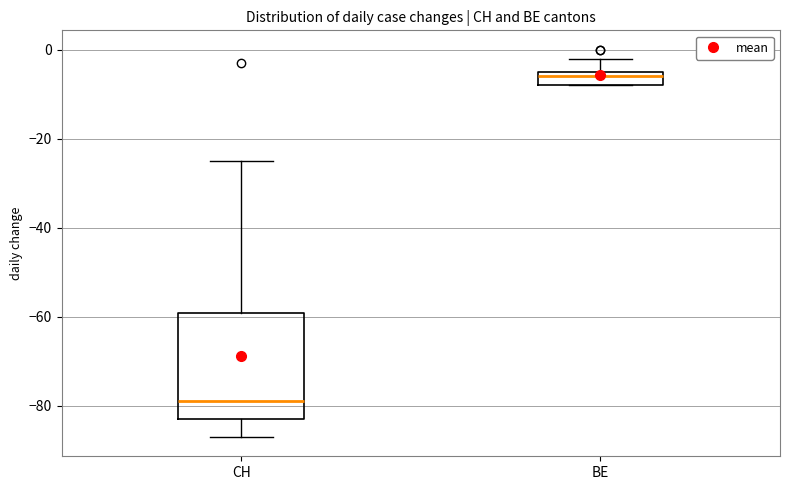

Which box is the tallest, from its lower edge to its upper edge?

CH